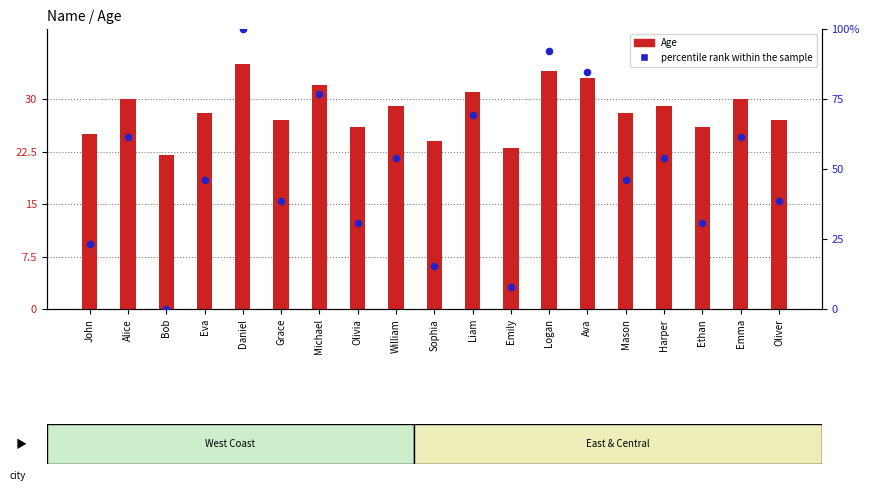

What are all the series names shown in the legend?

Age, percentile rank within the sample